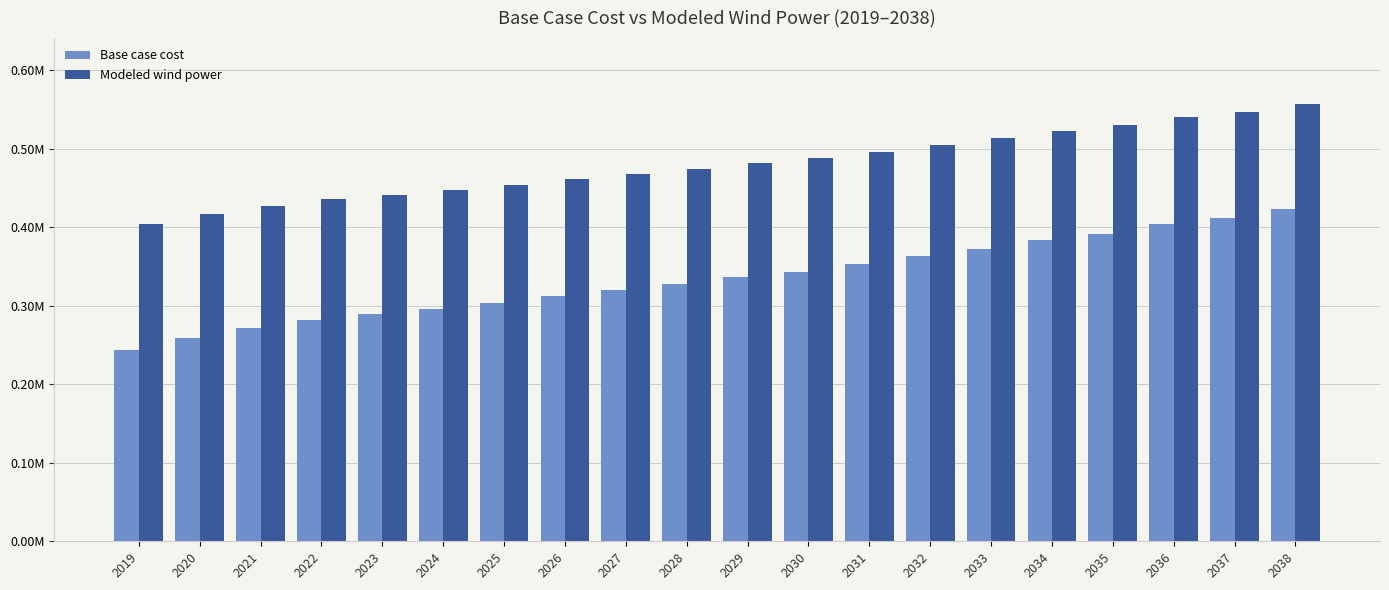

Are the bars horizontal?

No